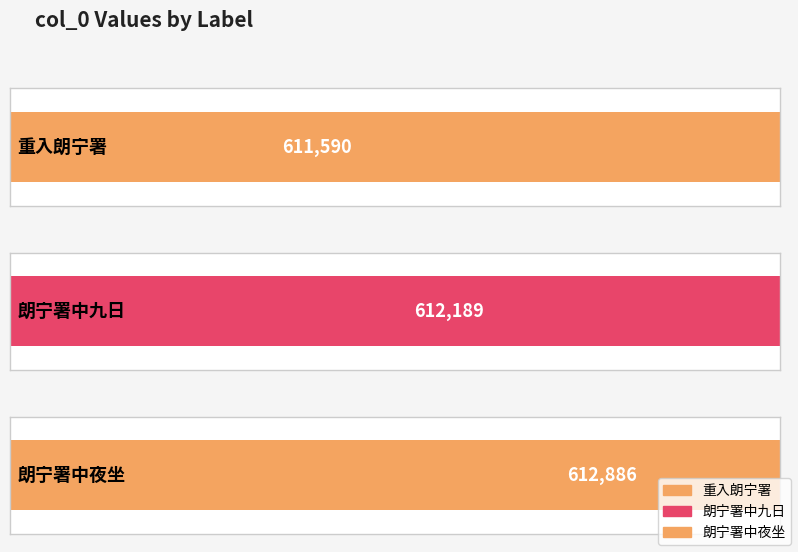

What is the difference between the maximum and minimum values?

1296